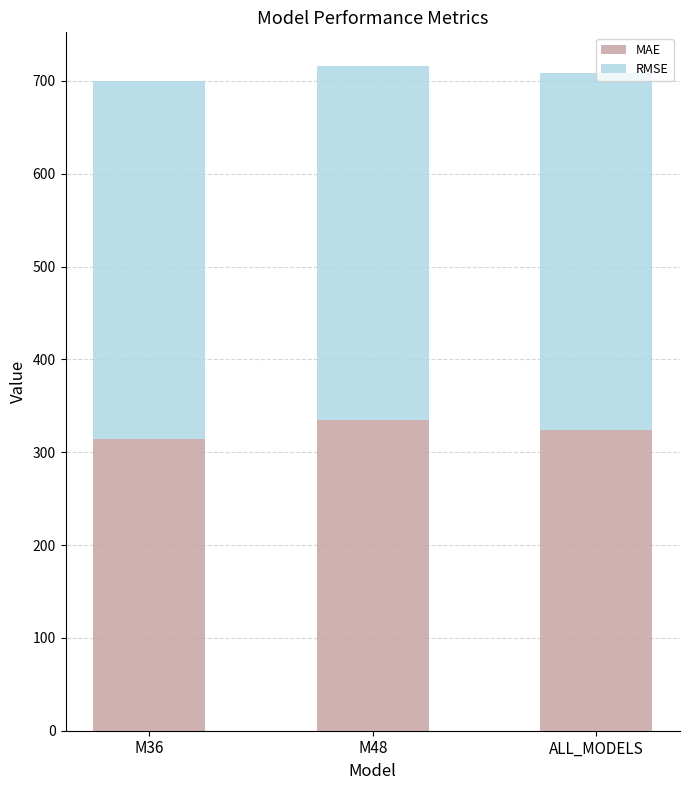

What is the highest value of the MAE series?

334.3